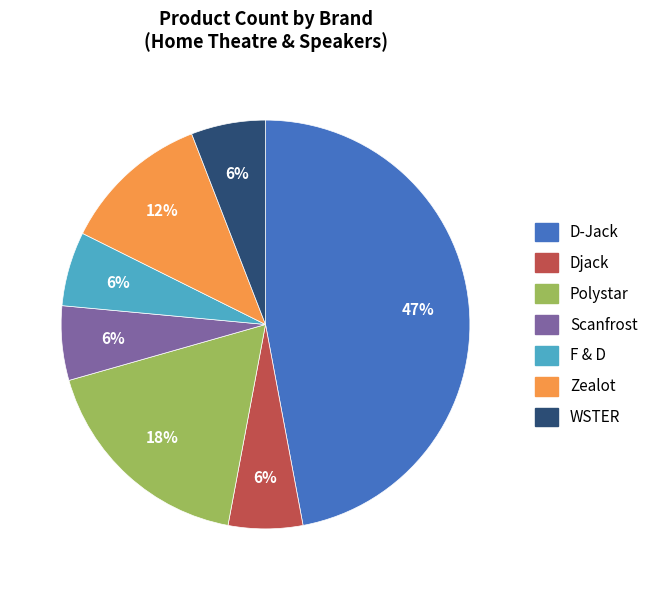

Which has a higher value, D-Jack or Zealot?

D-Jack